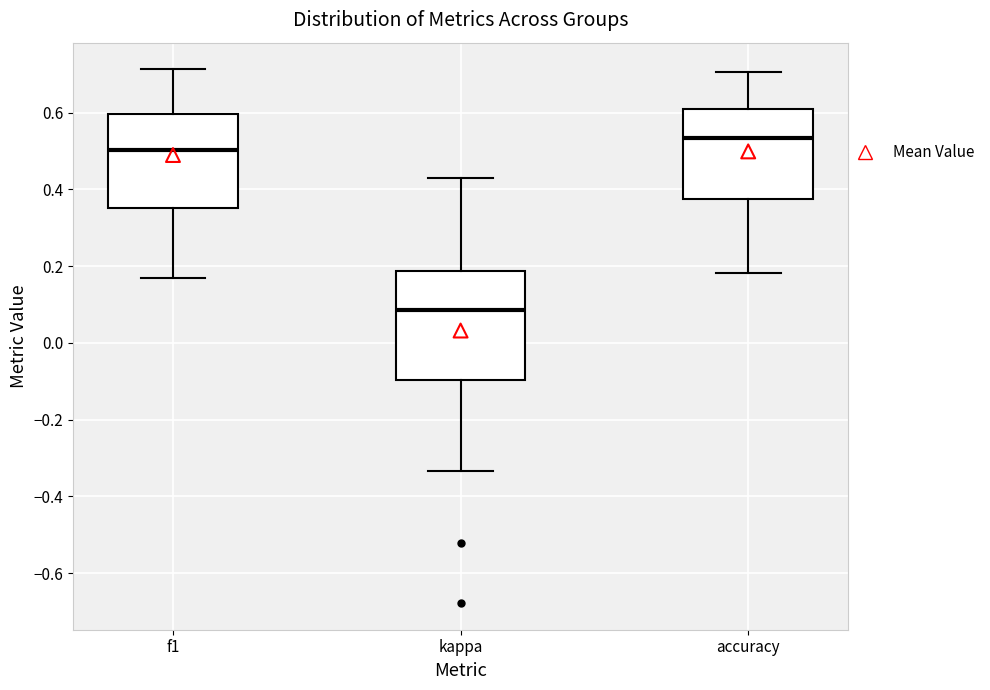

Where is the upper edge of the box for accuracy on the y-axis? The values are not printed on the chart, so give them approximately, as read against the axis.

0.60